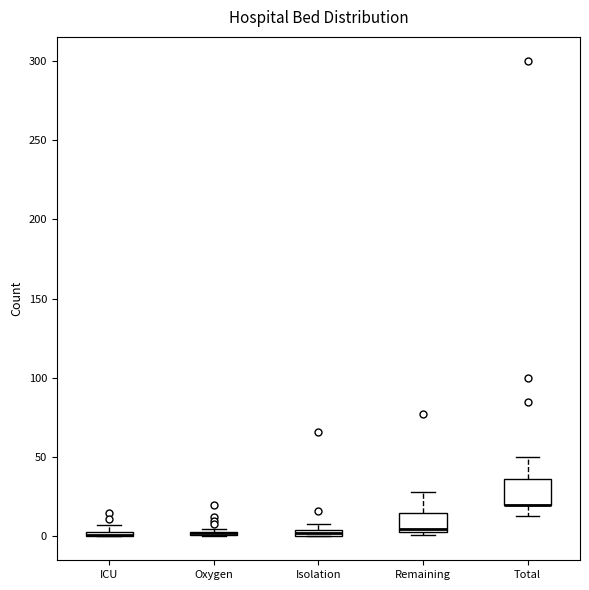

Where is the lower edge of the box for Isolation on the y-axis? The values are not printed on the chart, so give them approximately, as read against the axis.

0